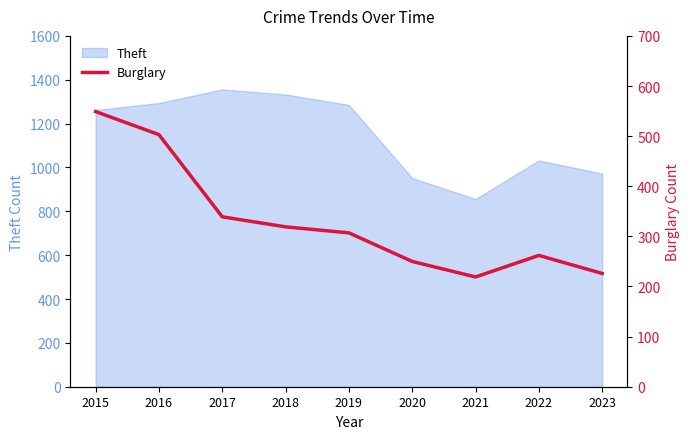

At which label does Theft reach its minimum?

2021